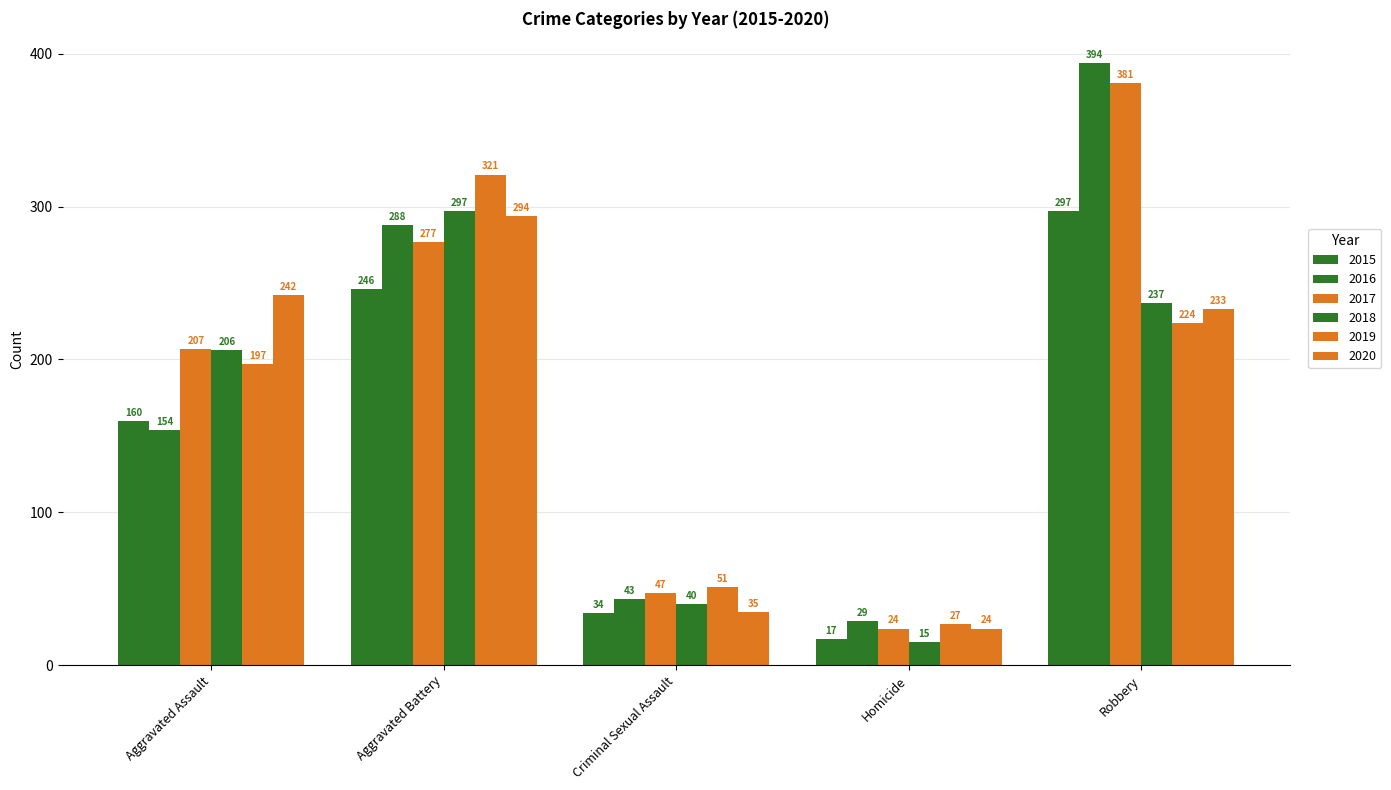

Rank the series by their maximum value, from lowest to highest.

2020, 2015, 2018, 2019, 2017, 2016